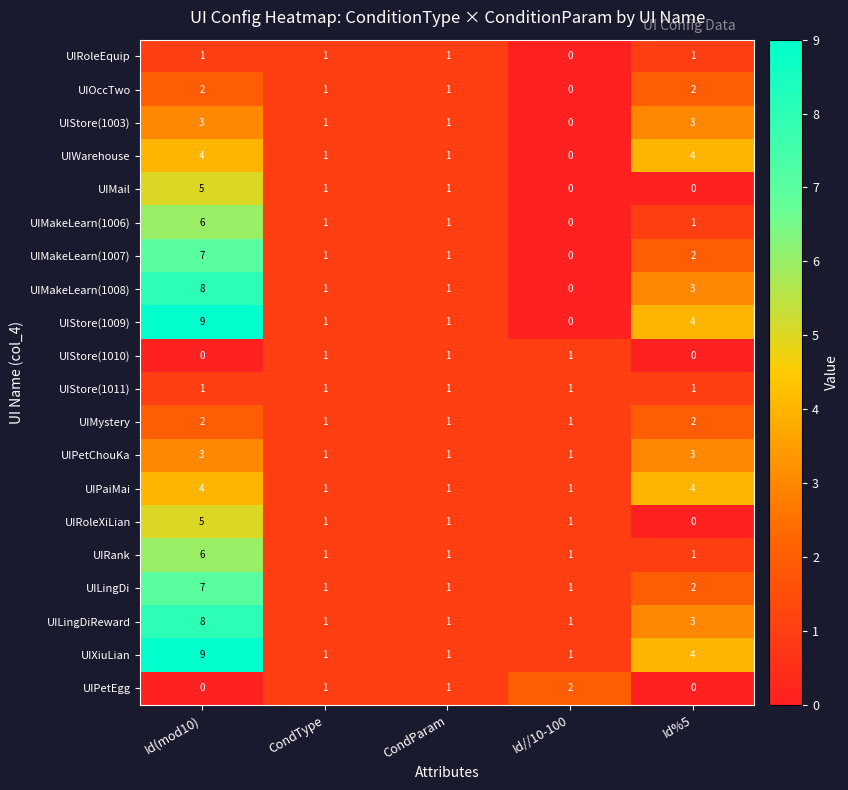

What is the greatest value displayed?

9